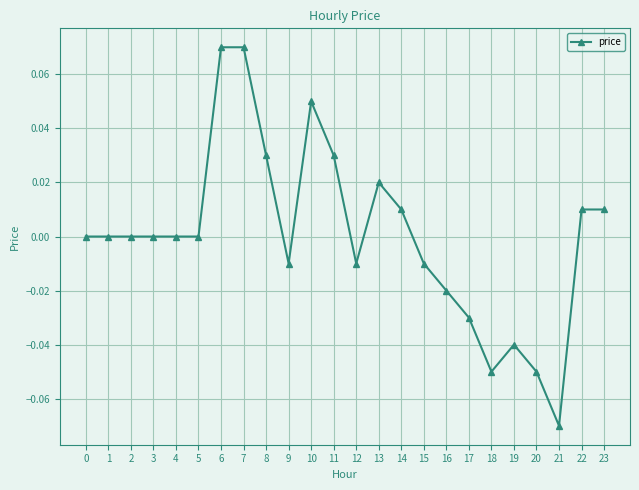

Which category has the lowest value across all series?

21